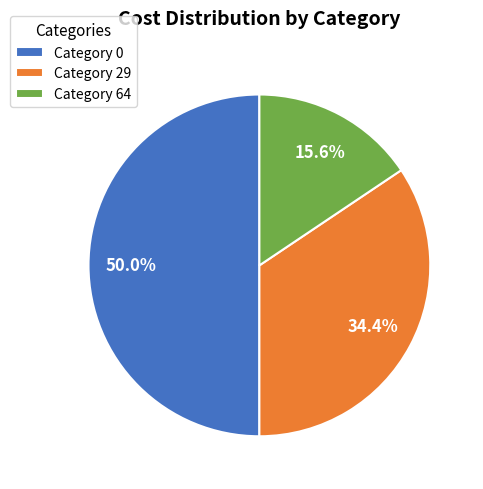

What portion of the pie excludes Category 0?

50.0%